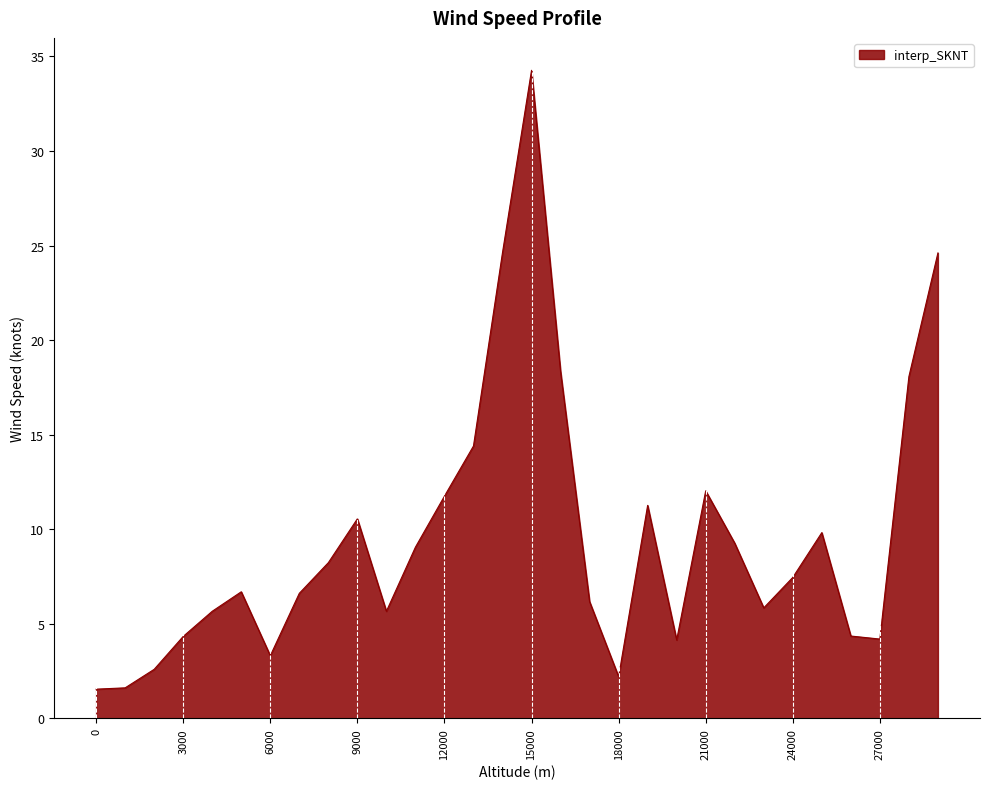

What is the difference between the maximum and minimum values?

32.7